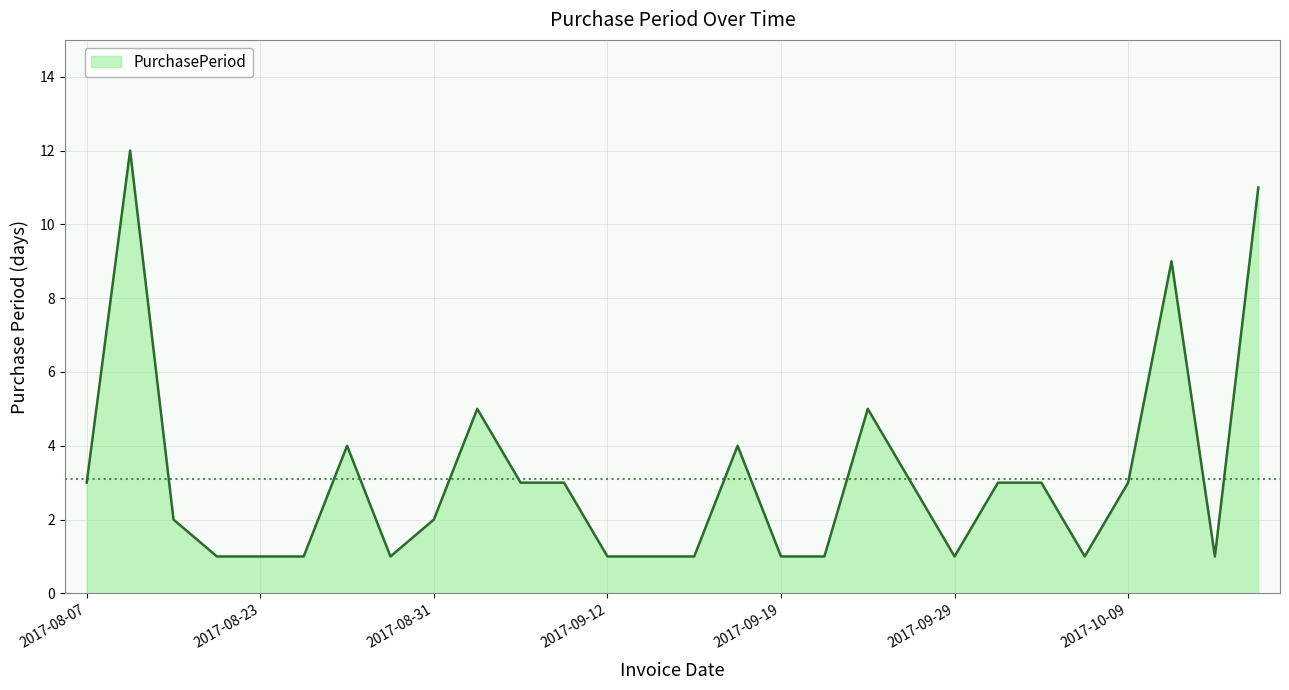

What is the greatest value displayed?

12